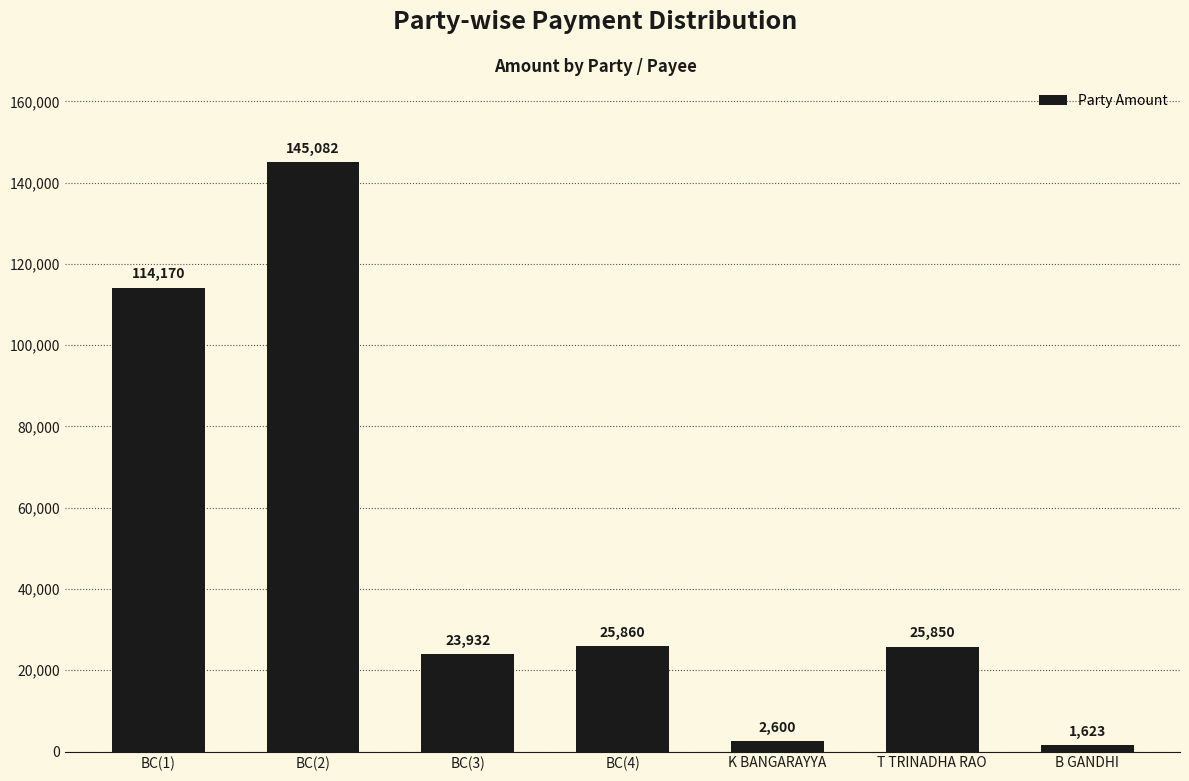

Which has a higher value, BC(3) or BC(2)?

BC(2)